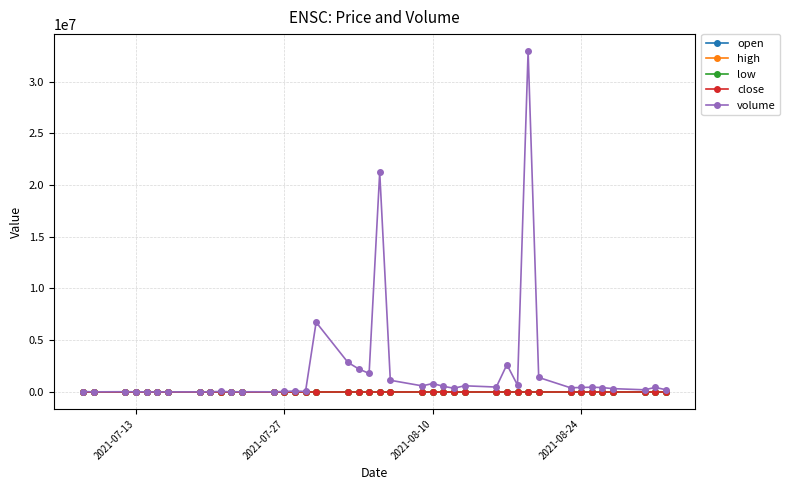

At how many categories does at least one series exceed 25377440?

1